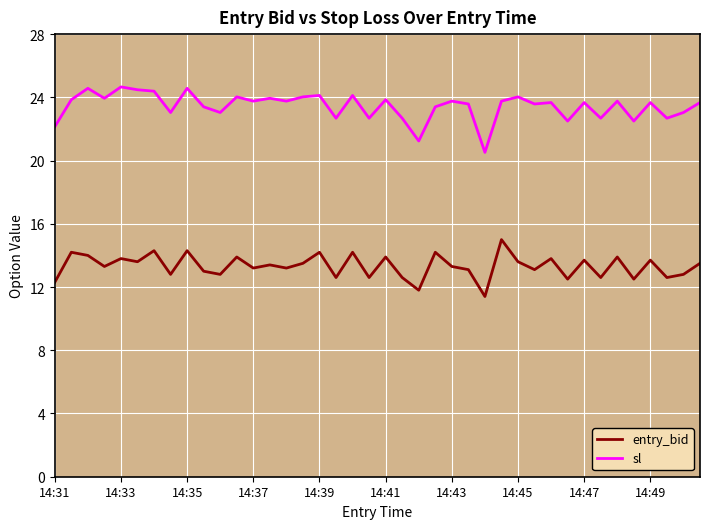

Does the chart display data point markers on the line(s)?

No